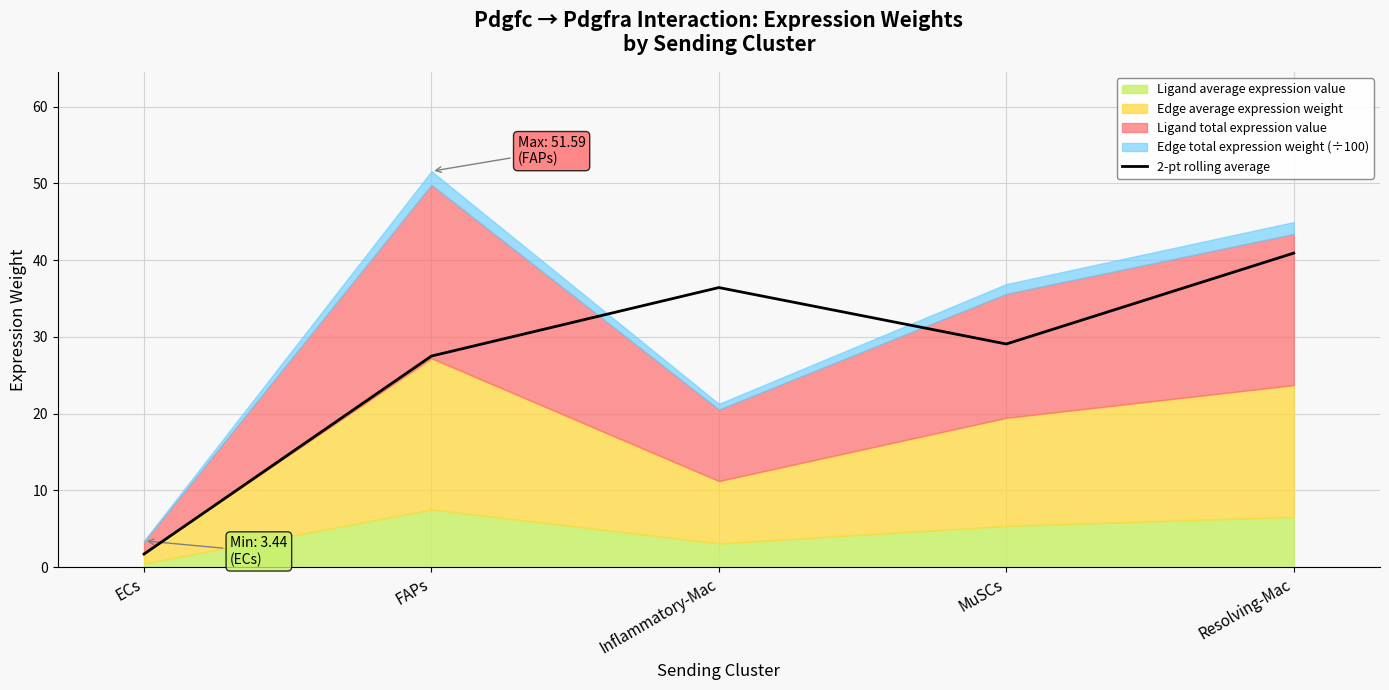

Count the number of values greater than 29.

3